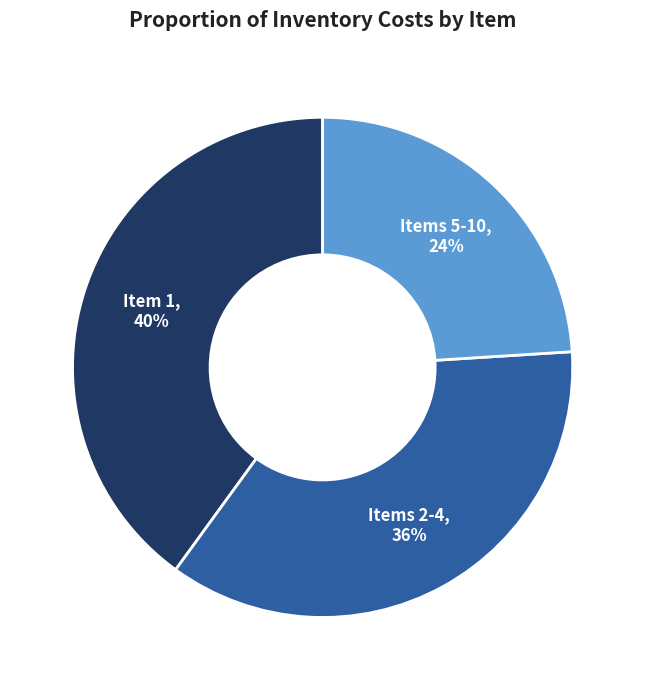

Is there any slice that represents more than half of the pie?

No